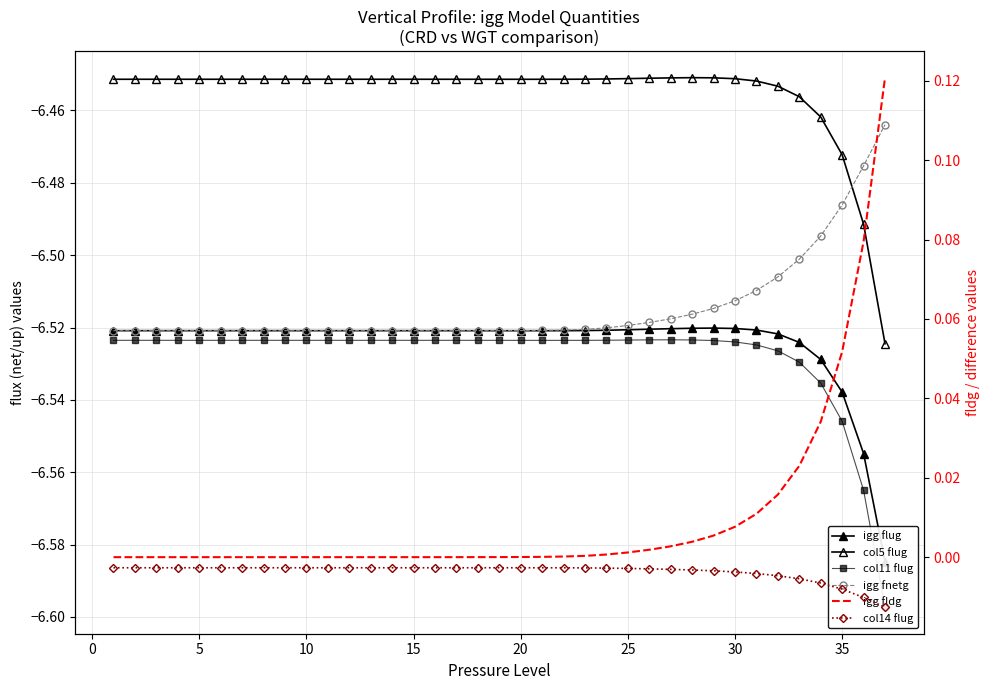

Is this an area chart (filled region under the line)?

No